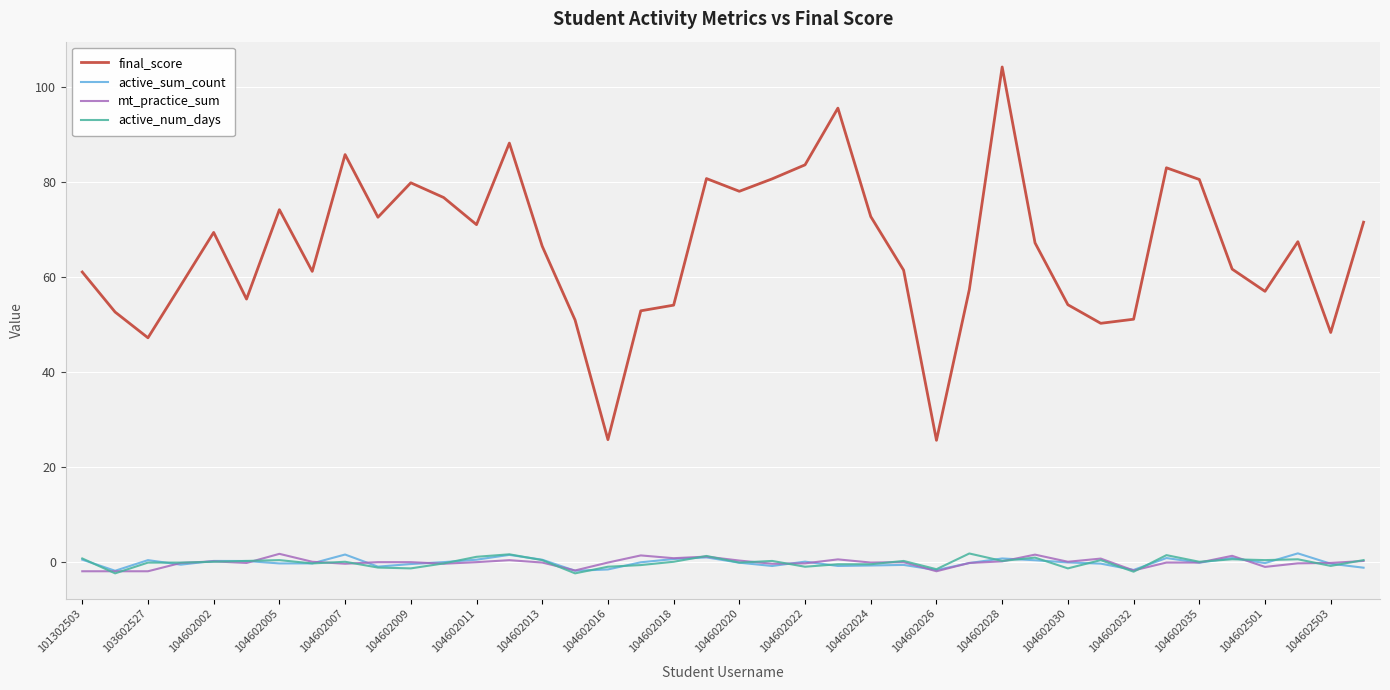

Which series has the largest total across all categories?

final_score